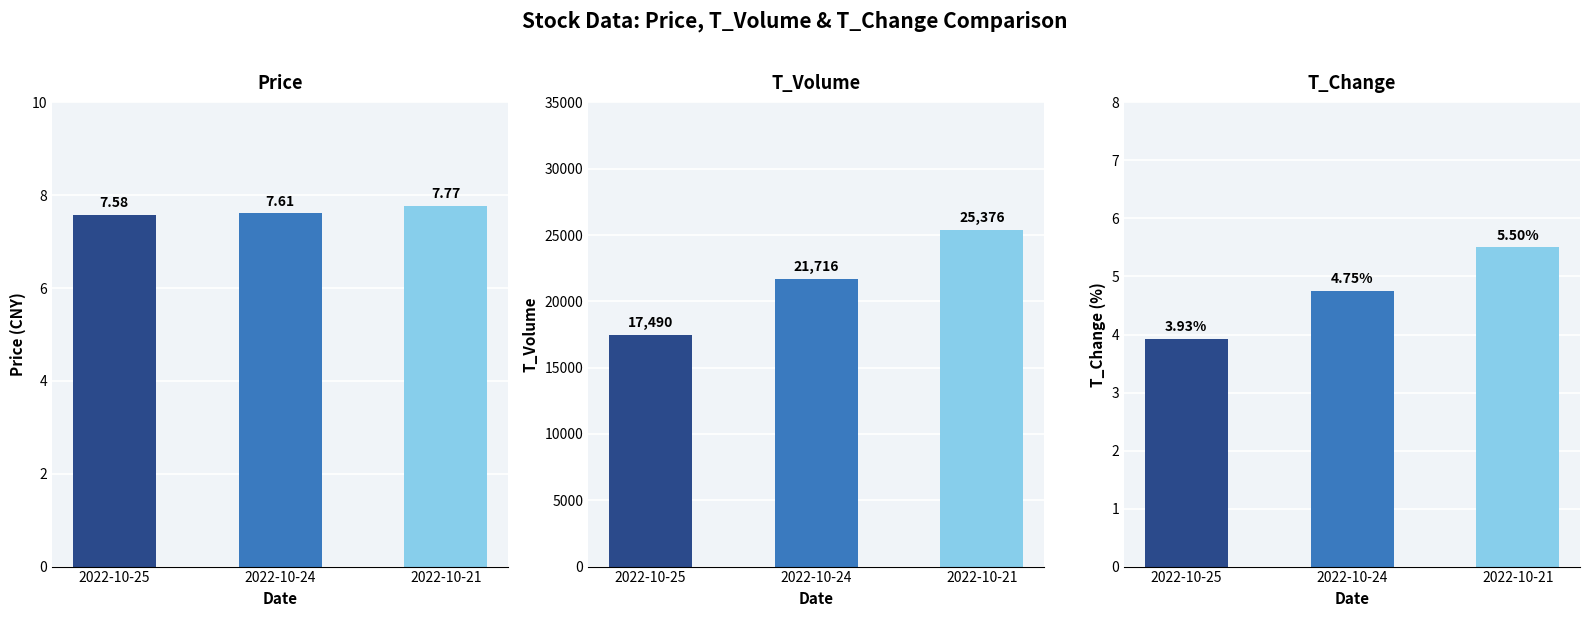

How many bars are there in each group?

3